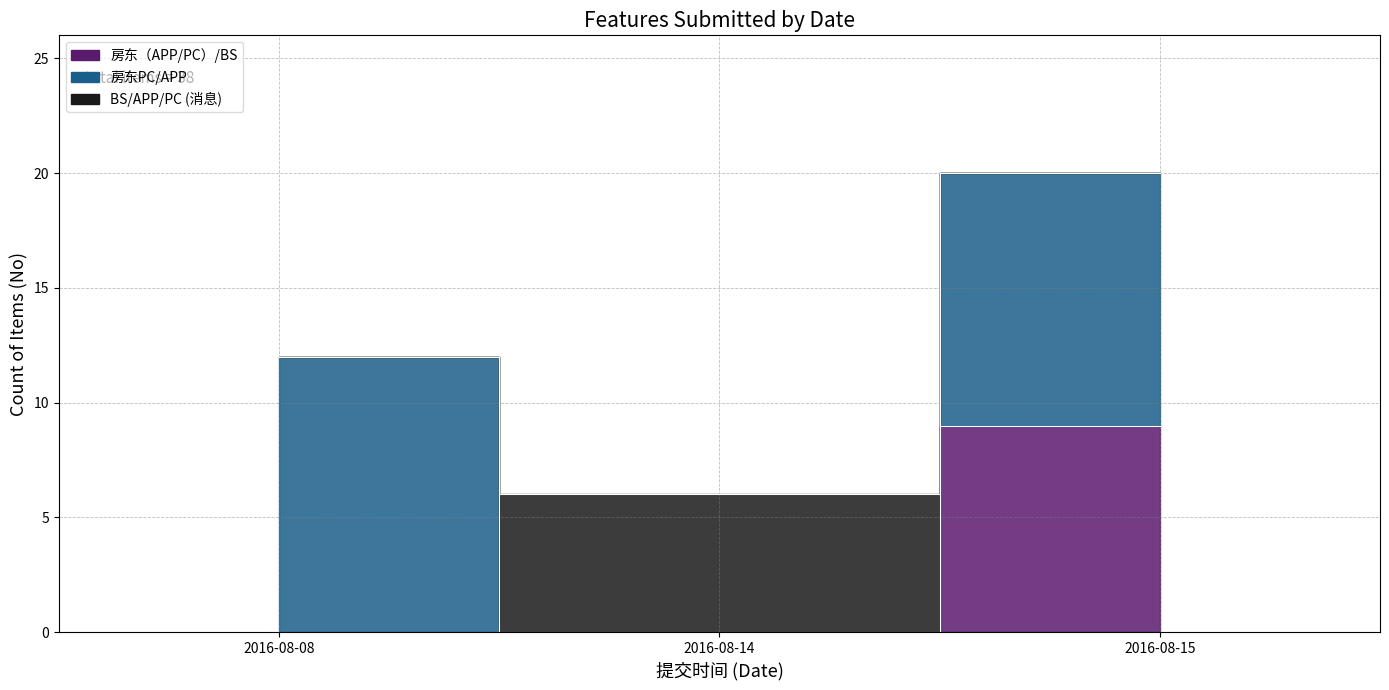

Is this an area chart (filled region under the line)?

No